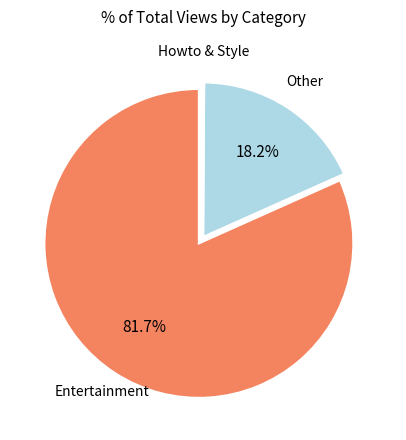

Is there a majority slice in this chart?

Yes